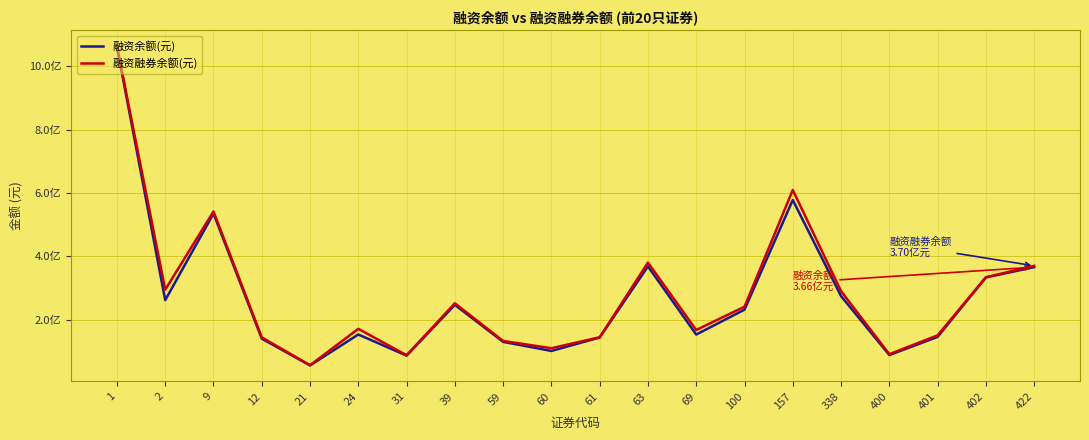

The 融资融券余额(元) series shows 91317346 at 400. True or false?

True